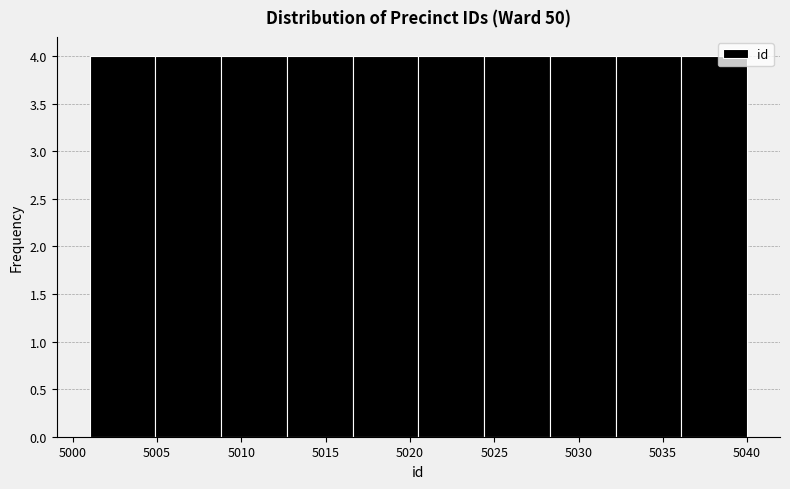

Reading left to right, list every bar in this chart as the range it spans on the x-axis followed by its height. Neither the bar edges nor the heights are printed on the chart, so give them approximately, as read against the axes.

5001.0 to 5004.9: 4
5004.9 to 5008.8: 4
5008.8 to 5012.7: 4
5012.7 to 5016.6: 4
5016.6 to 5020.5: 4
5020.5 to 5024.4: 4
5024.4 to 5028.3: 4
5028.3 to 5032.2: 4
5032.2 to 5036.1: 4
5036.1 to 5040.0: 4